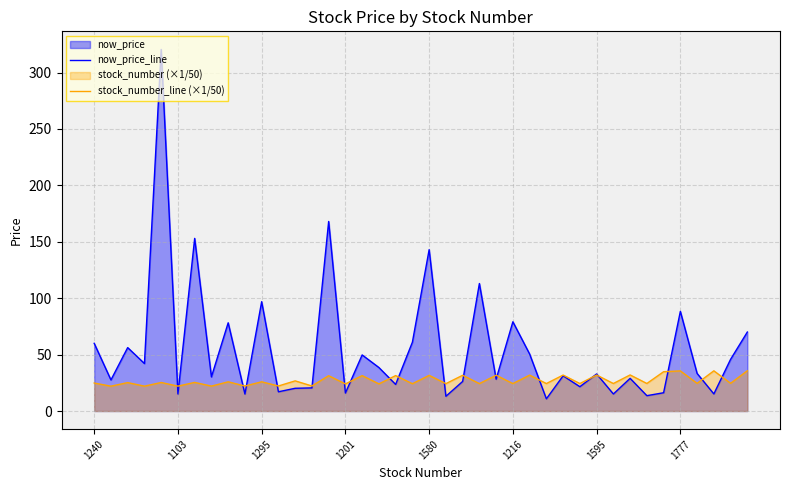

The stock_number_line (×1/50) series shows 41.8 at 12. True or false?

False